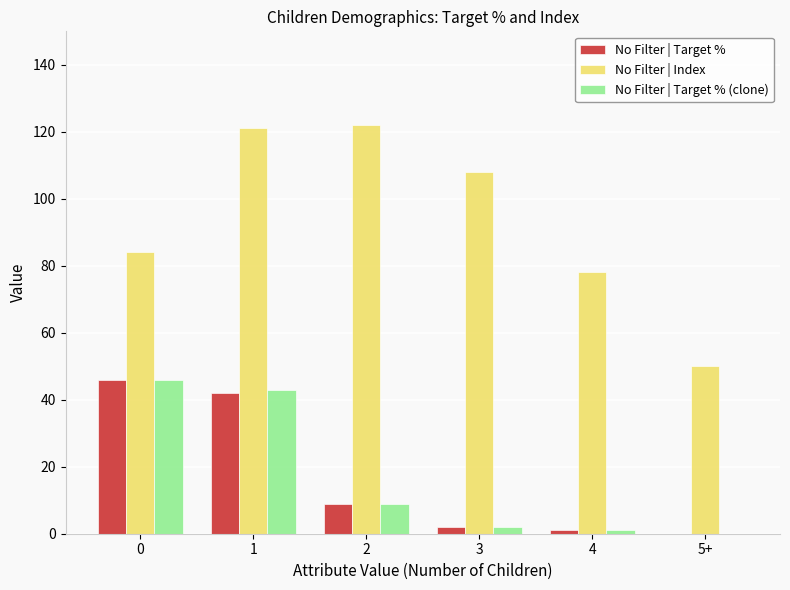

Is it true that No Filter | Index equals 122 at 2?

True